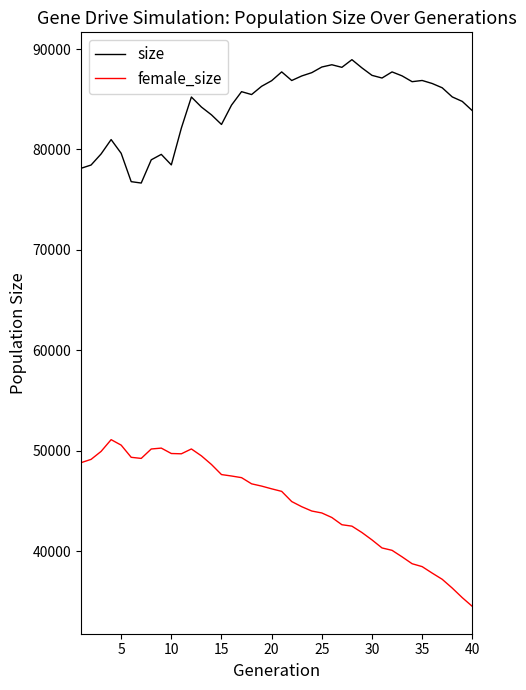

Which series has the widest spread of values?

female_size